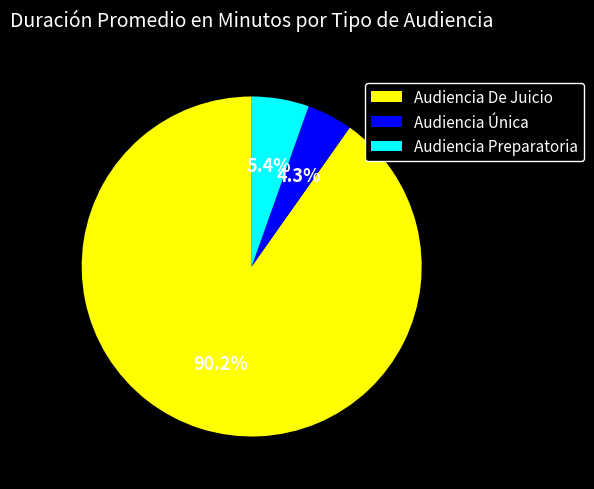

To the nearest percent, what is the difference between the largest and smallest slice percentages?

86%